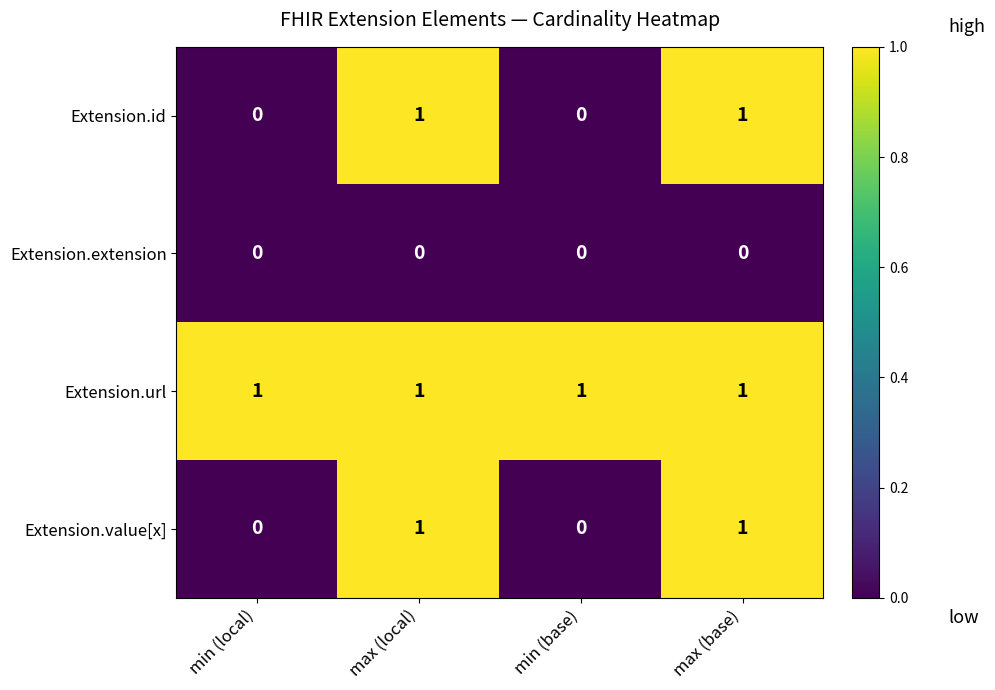

How many categories are shown in the chart?

4